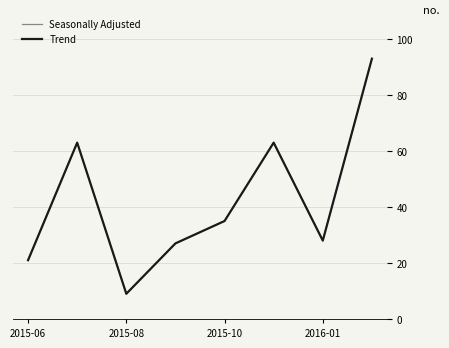

Does the chart display data point markers on the line(s)?

No